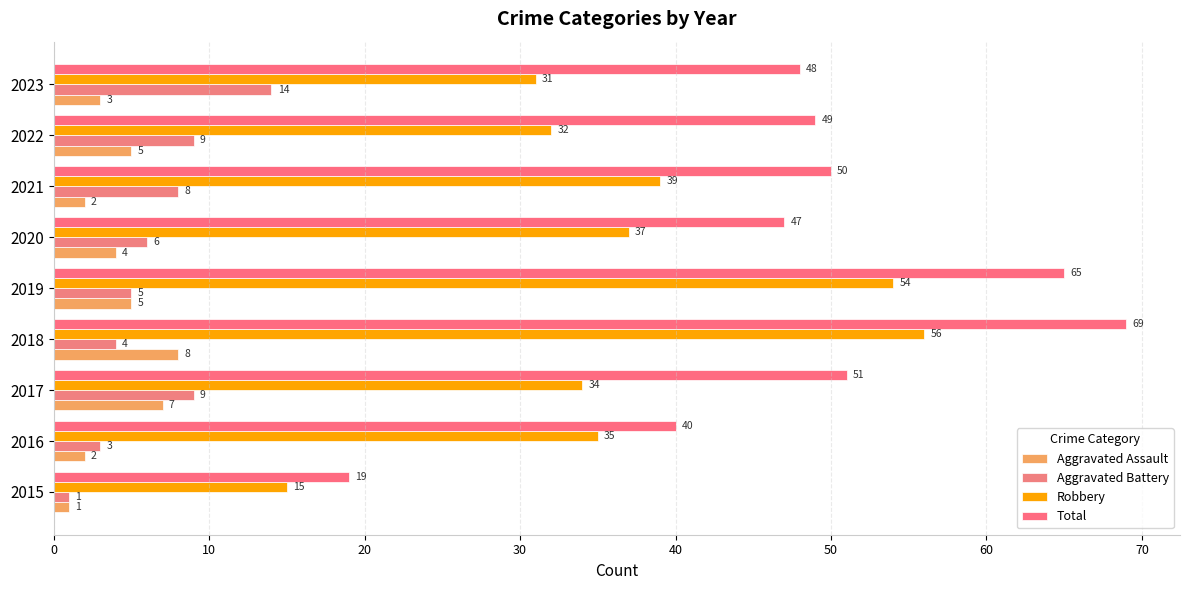

What is the value of the Total bar at the 2nd from the left?

40